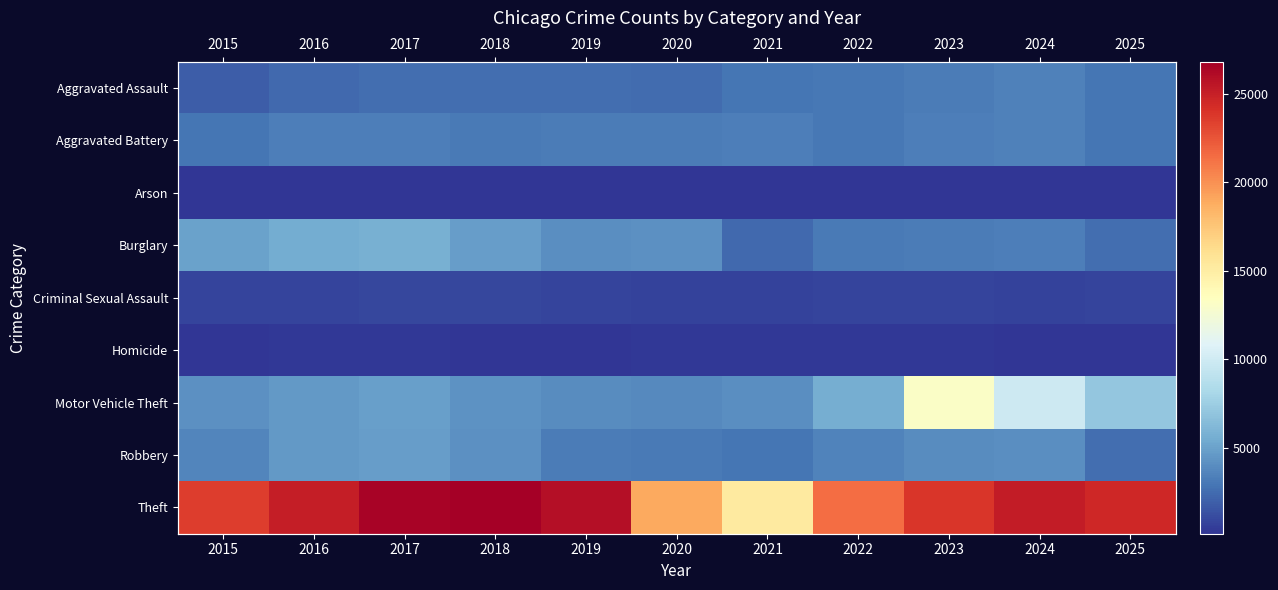

List the series in order of their peak value, highest first.

Theft, Motor Vehicle Theft, Burglary, Robbery, Aggravated Assault, Aggravated Battery, Criminal Sexual Assault, Homicide, Arson